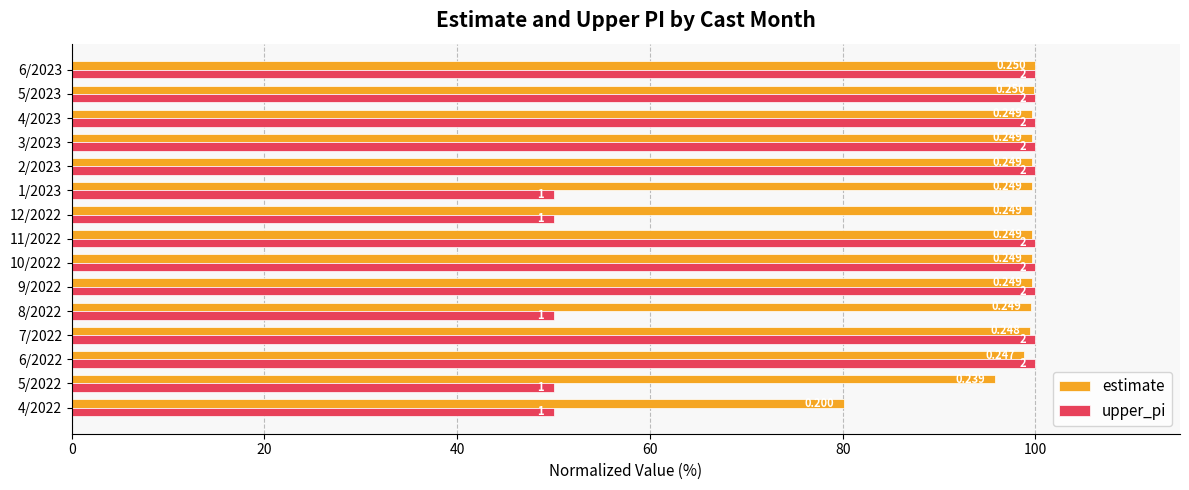

What are all the series names shown in the legend?

estimate, upper_pi